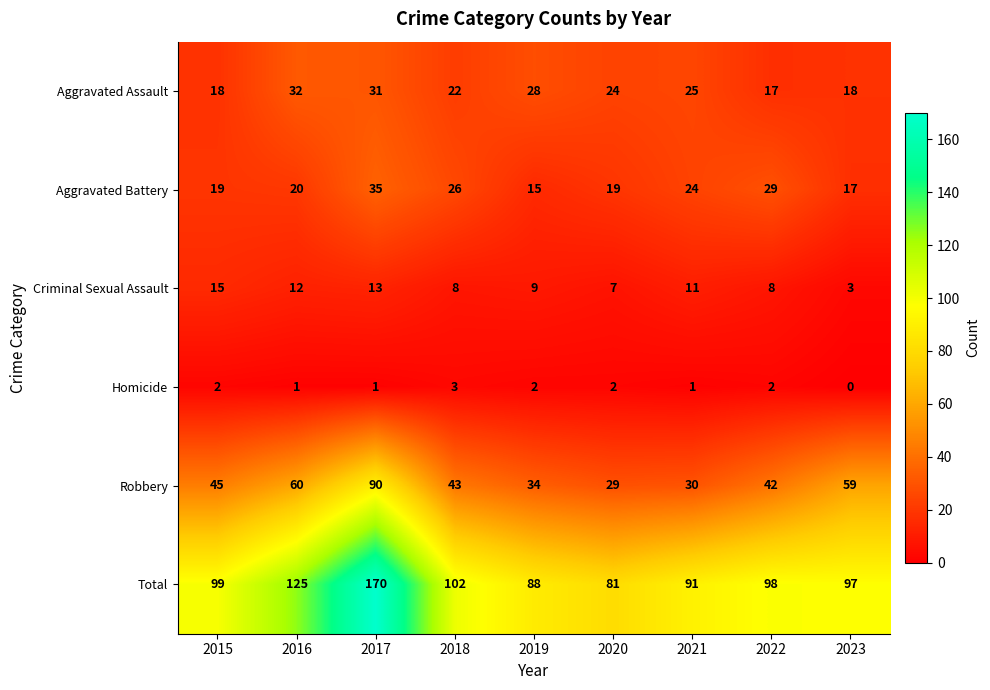

What is the sum of all Total values?

951